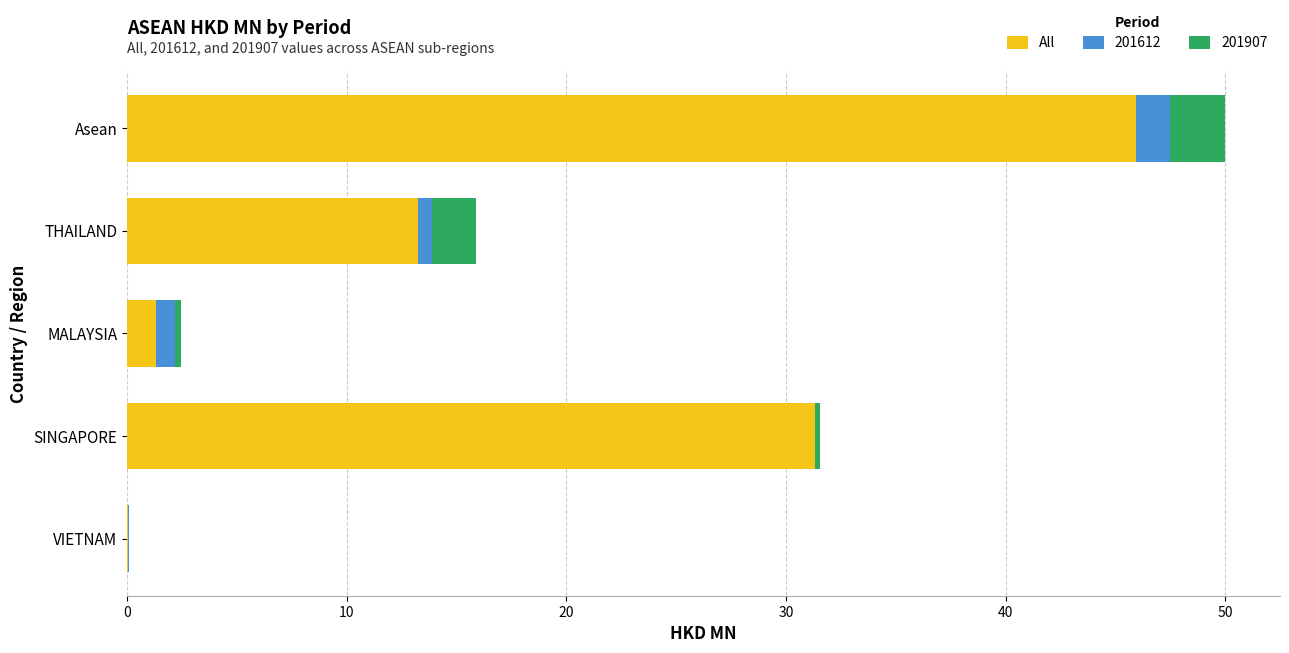

Which category has the highest value in the All series?

Asean